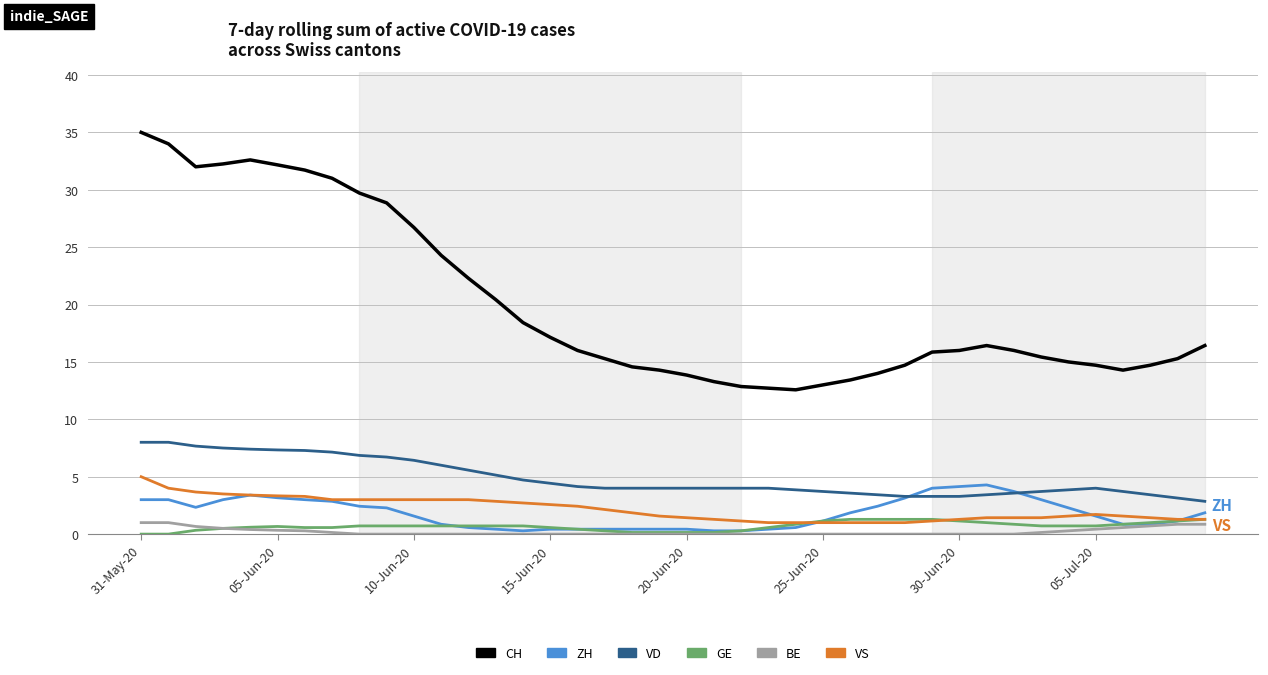

Which series has the largest range (max minus min)?

CH